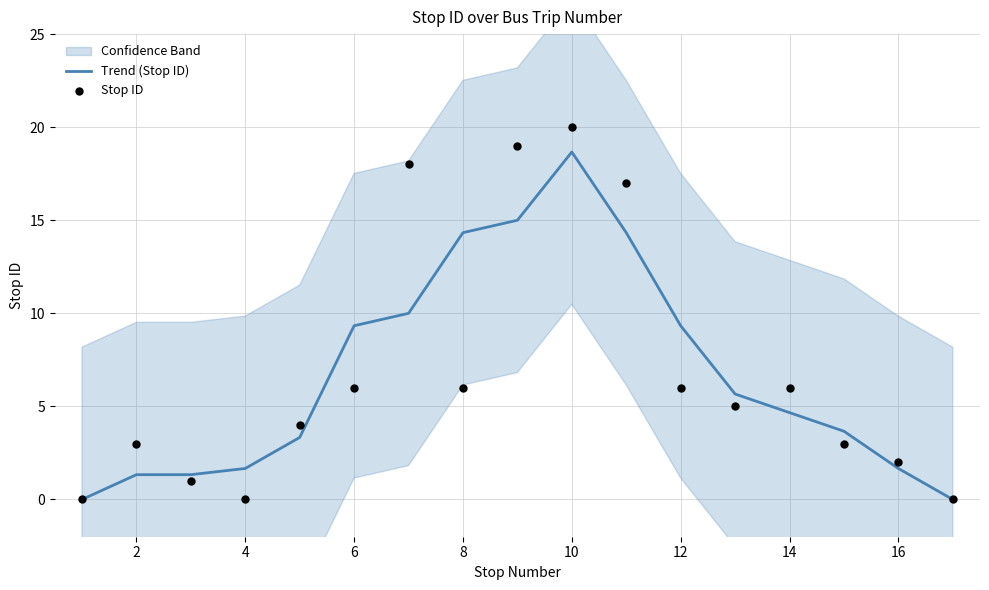

Which series has the largest Y range (max minus min)?

Stop ID